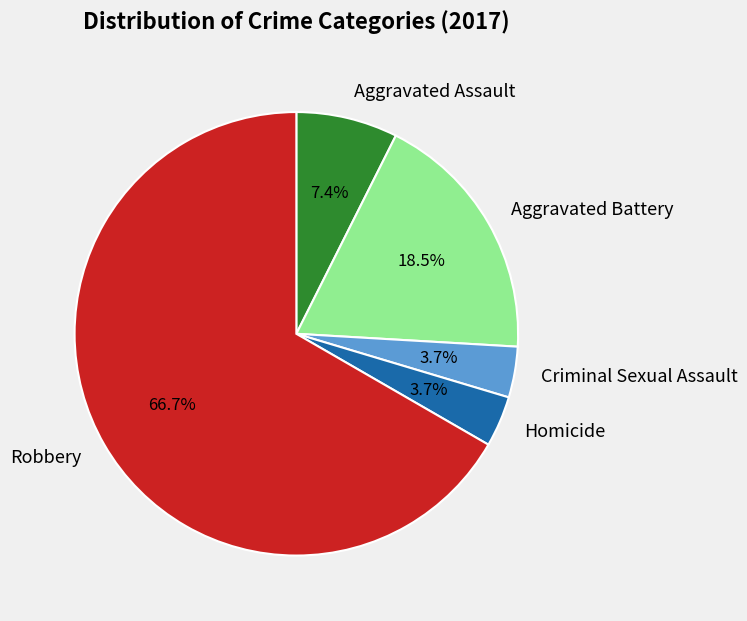

Count the number of slices in the pie.

5